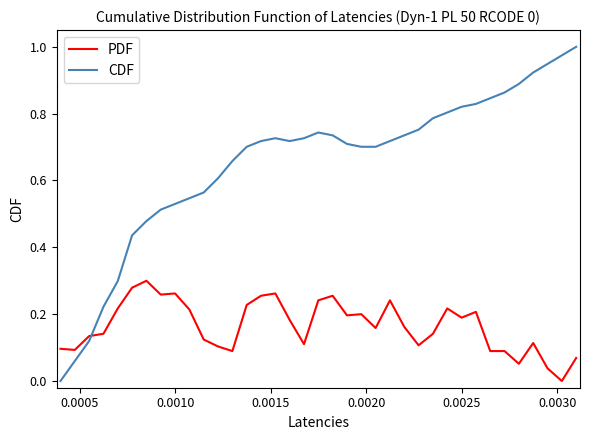

At how many categories does at least one series exceed 0?

37